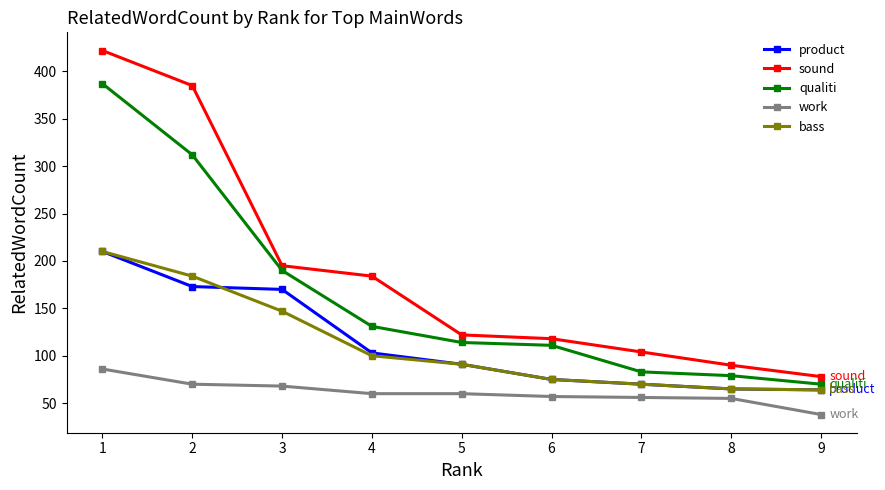

Which series has the largest total across all categories?

sound